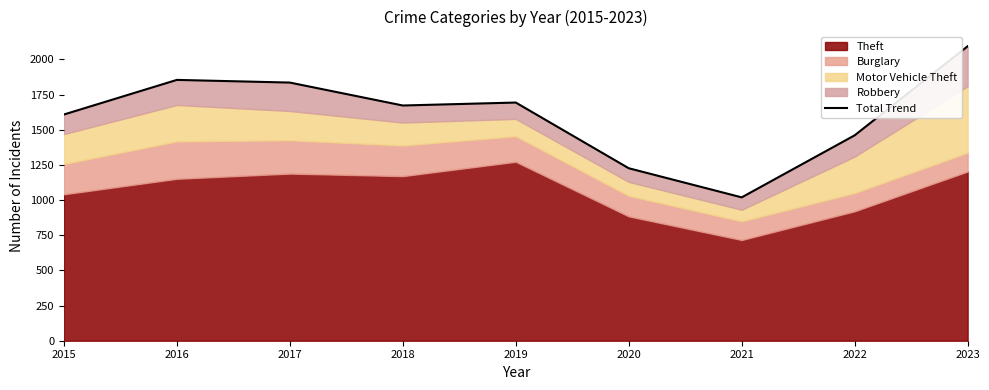

Reading right to left, extract all data points from this chart.

2023=2093	2022=1460	2021=1019	2020=1226	2019=1693	2018=1672	2017=1835	2016=1854	2015=1608